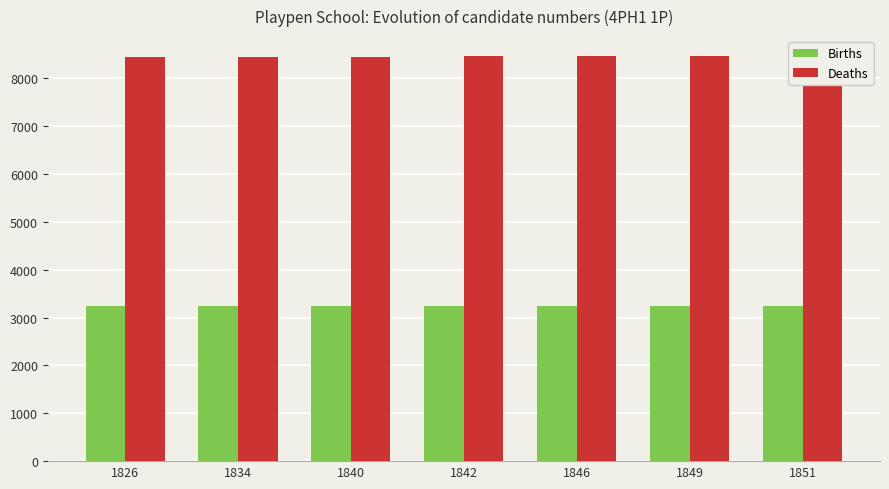

How many Deaths values are between 8454 and 8458?

5